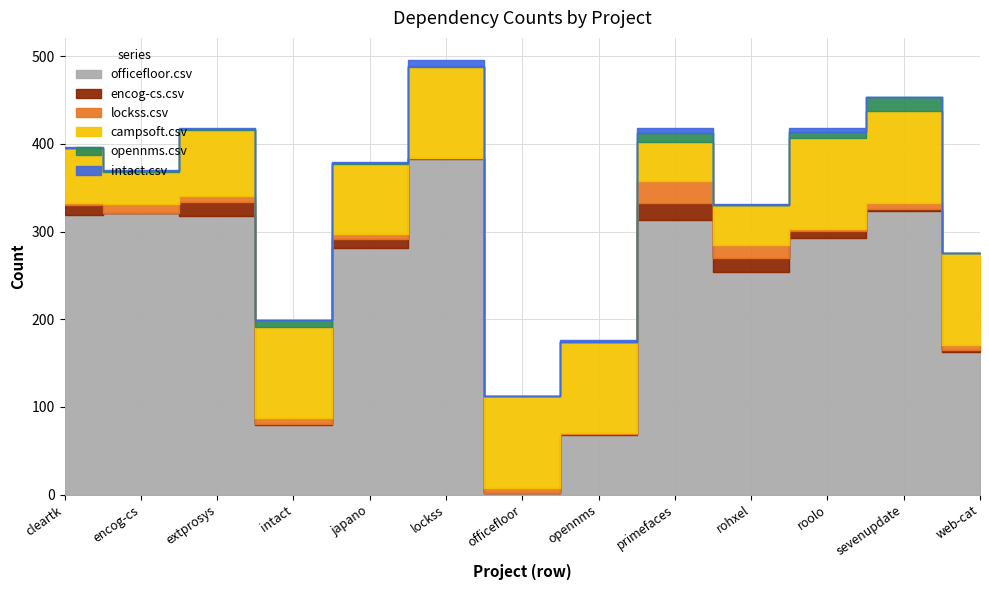

What is the average value of the encog-cs.csv series?

7